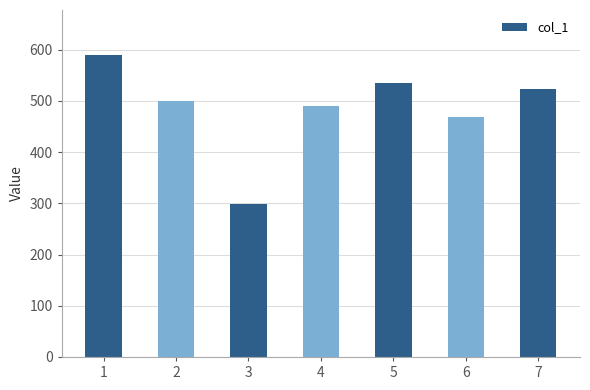

Between 5 and 4, which is larger?

5